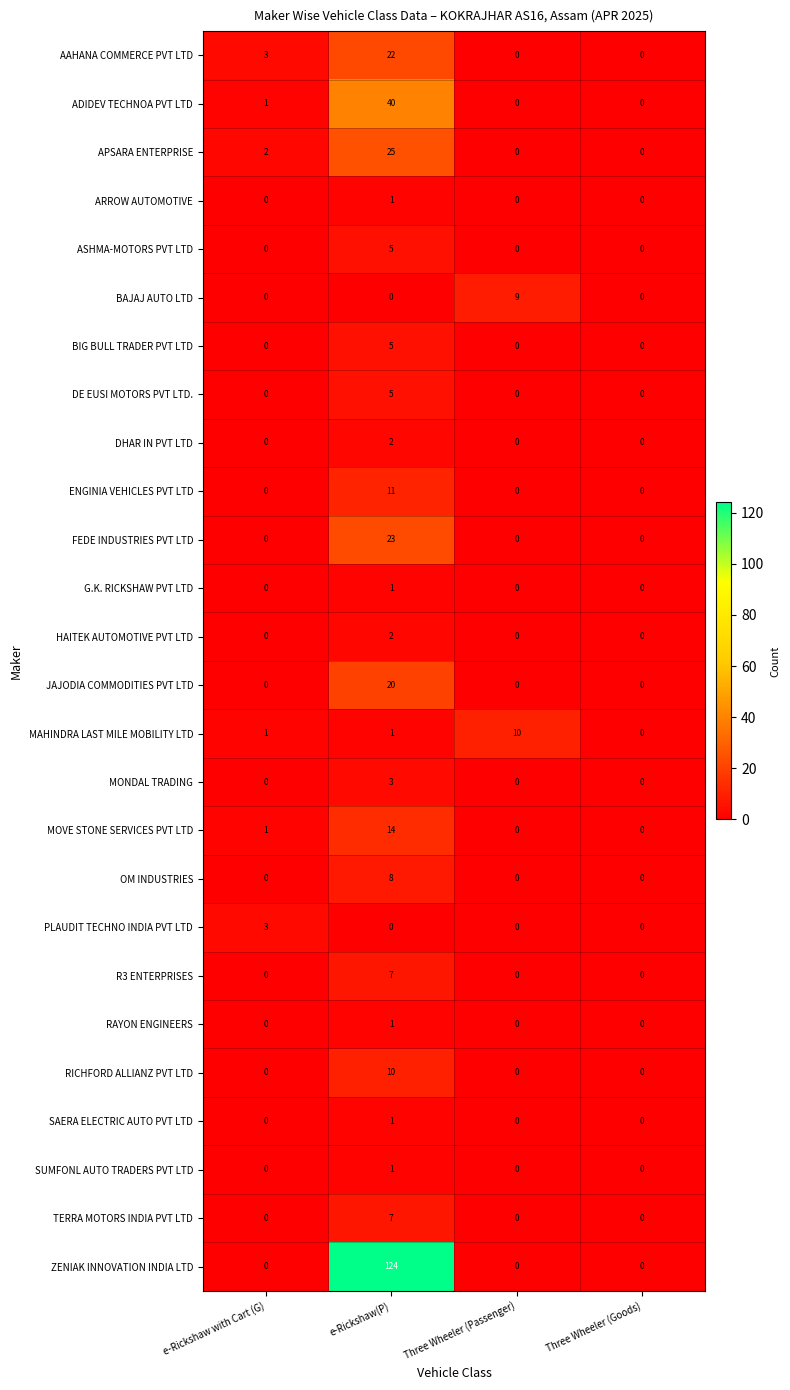

Between Three Wheeler (Passenger) and Three Wheeler (Goods), which series saw the biggest shift?

MAHINDRA LAST MILE MOBILITY LTD